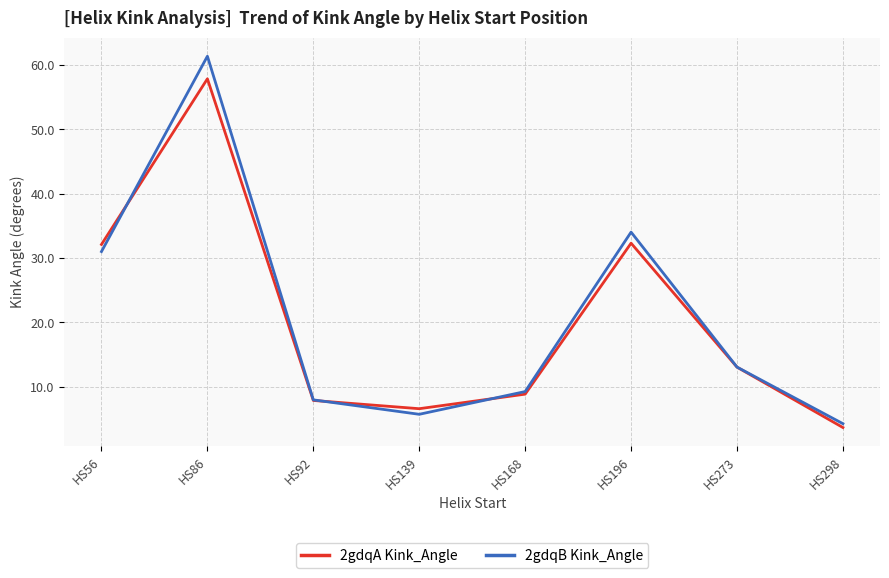

True or false: 2gdqA Kink_Angle has a value of 16.6 at HS56.

False